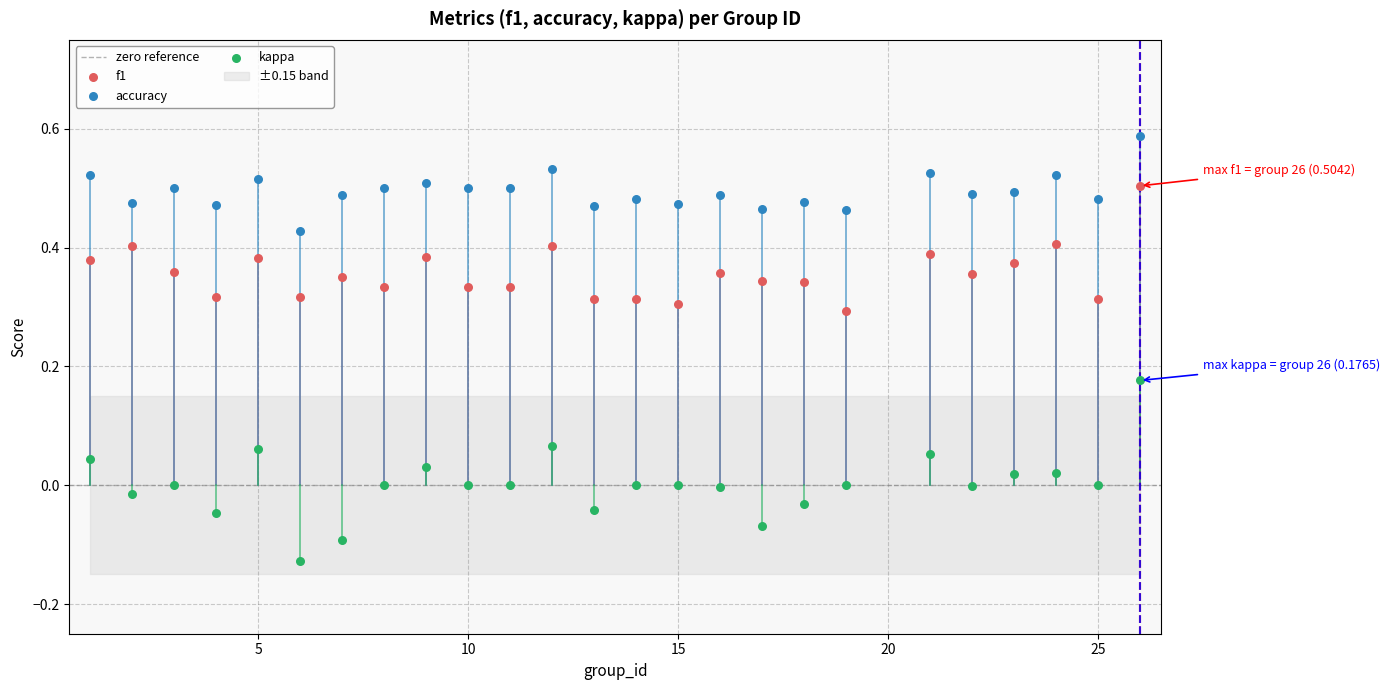

Which series reaches the minimum Y coordinate?

kappa